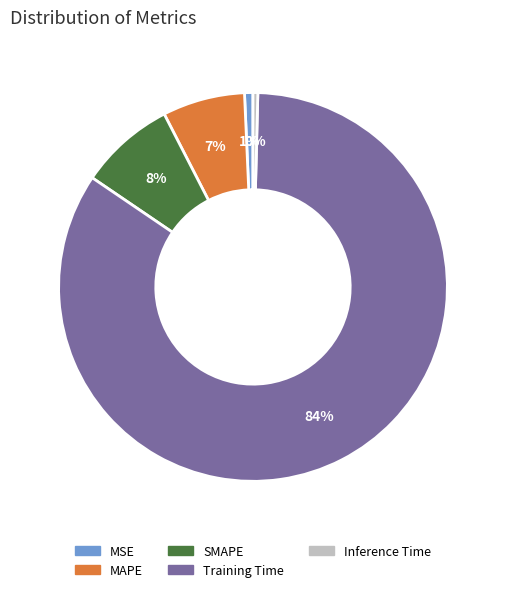

Does any single category account for the majority?

Yes